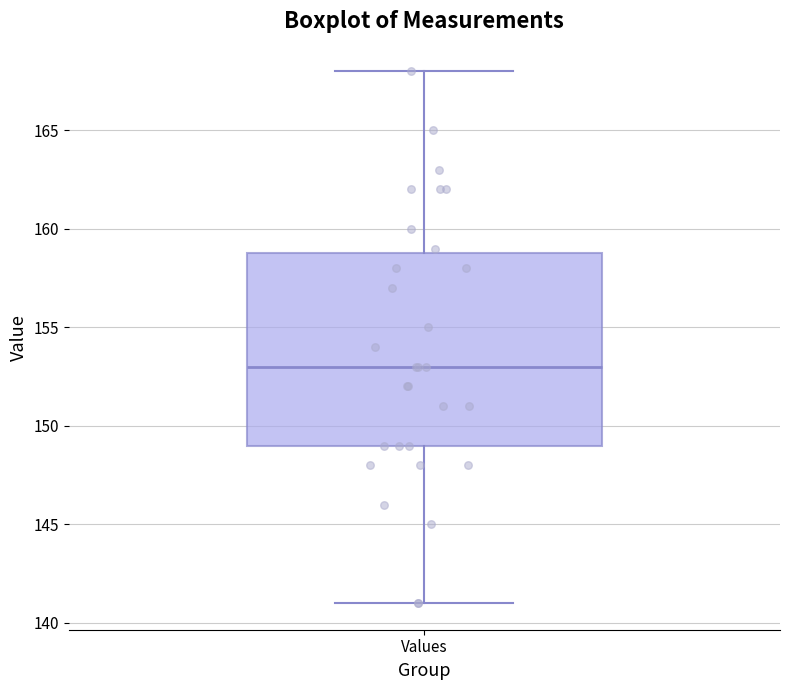

Where does the median line of the box for Values sit on the y-axis? The values are not printed on the chart, so give them approximately, as read against the axis.

153